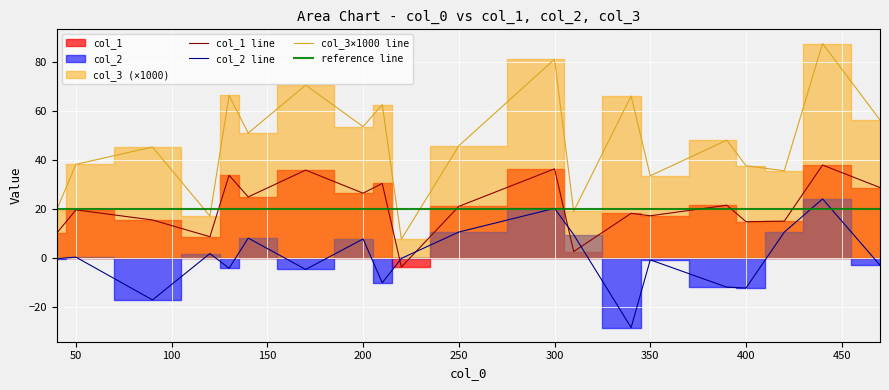

What is the difference between the maximum and minimum values in the col_1 series?

41.6